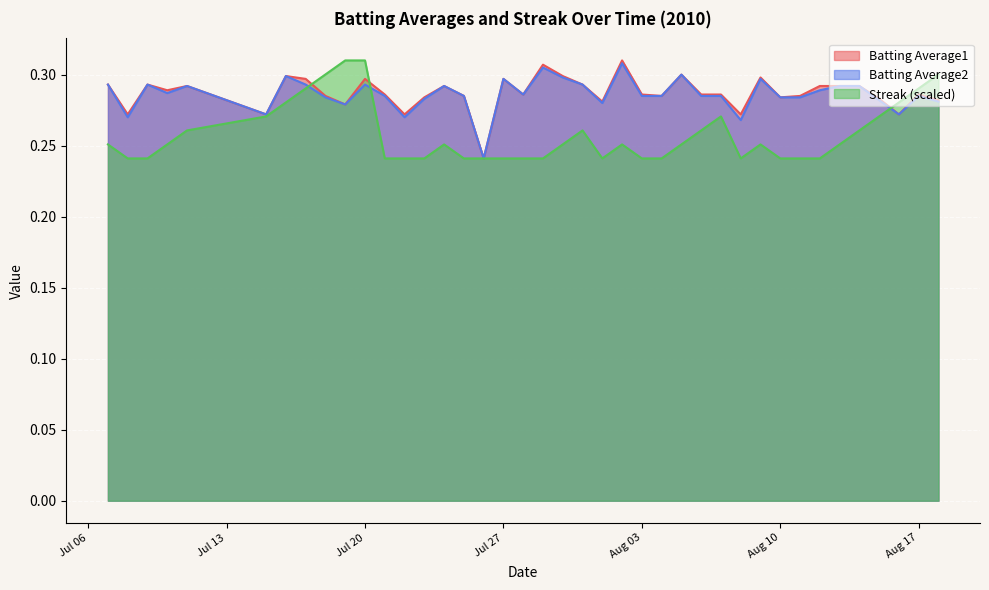

How many Batting Average1 values are between 0 and 1?

40